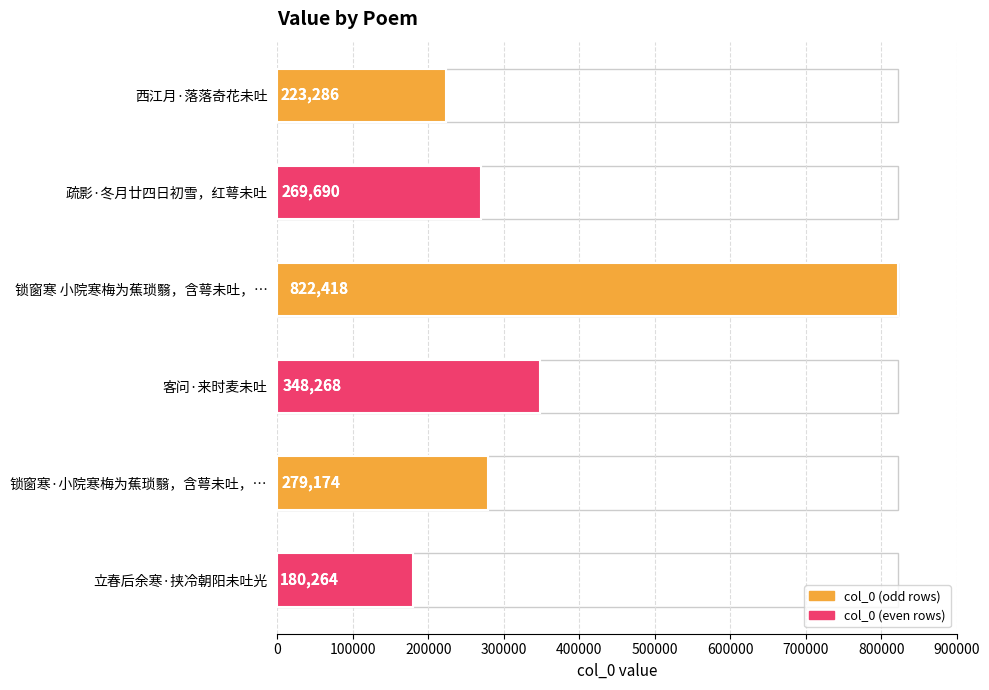

Reading right to left, extract all data points from this chart.

180264	279174	348268	822418	269690	223286